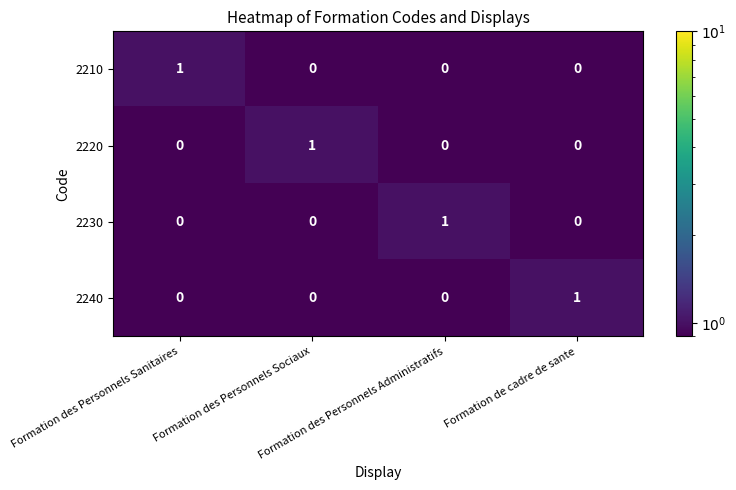

Count the number of categories in the chart.

4